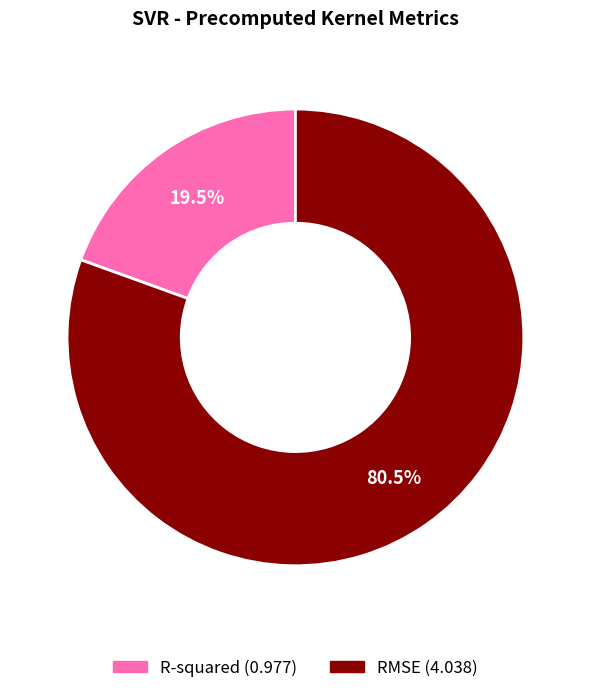

Which has a higher value, R-squared or RMSE?

RMSE